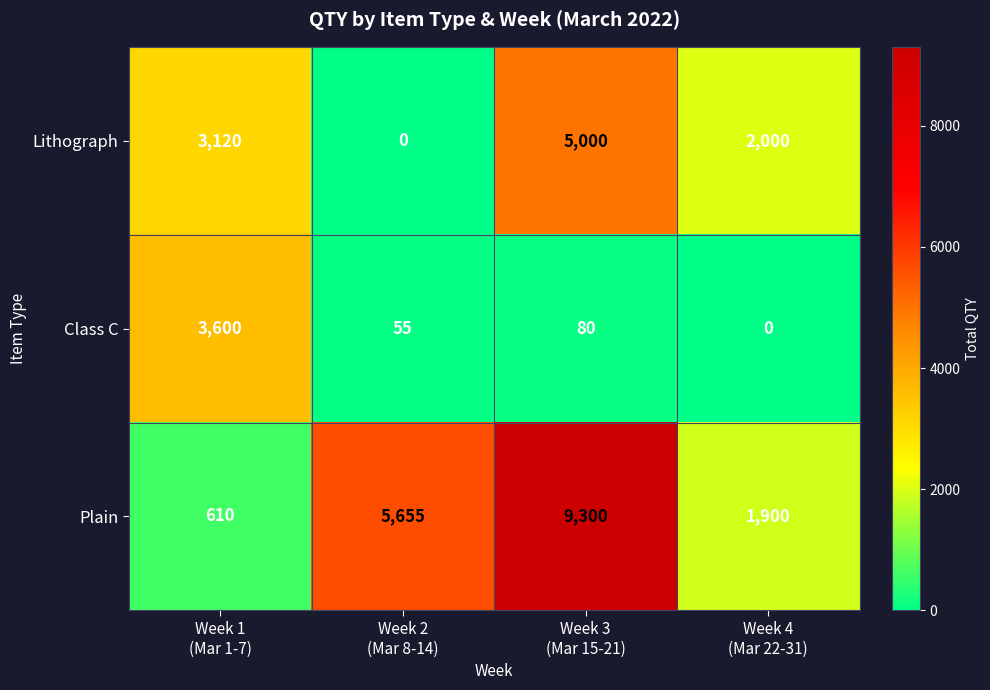

What is the difference between the maximum and minimum values in the Class C series?

3600